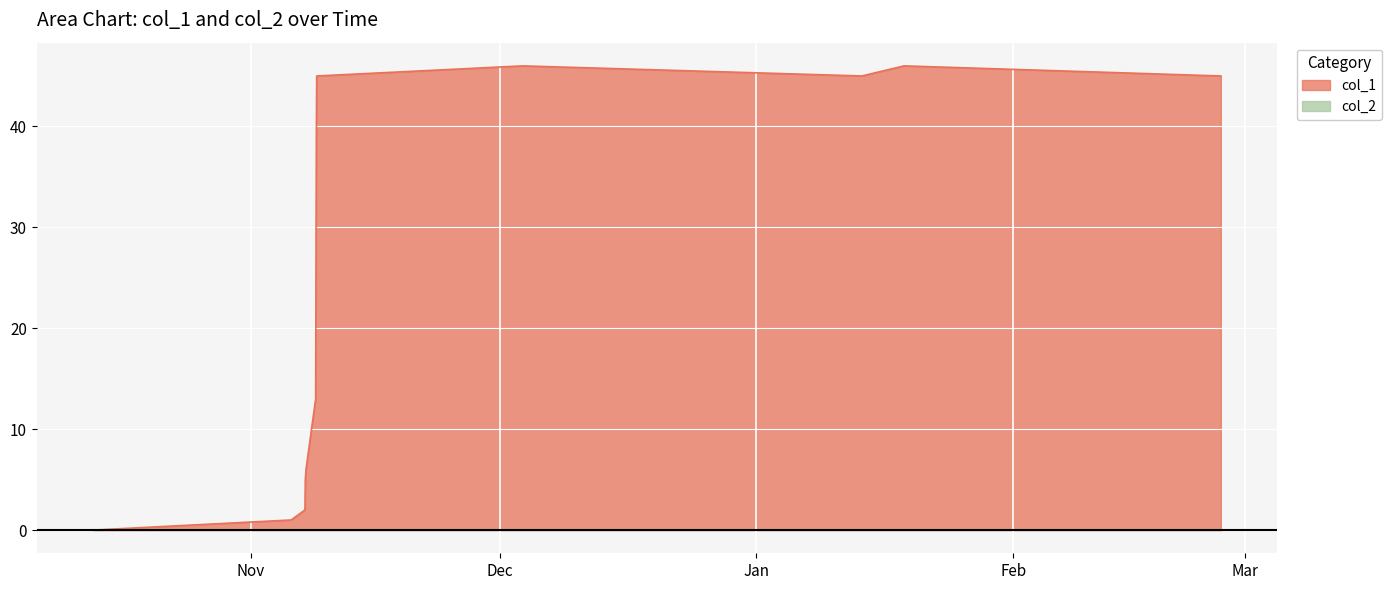

Which series has the largest total across all categories?

col_1